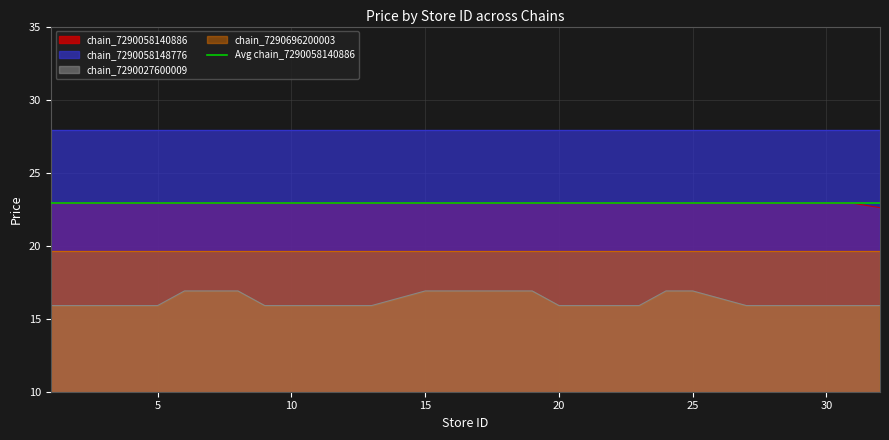

True or false: chain_7290027600009 and chain_7290058140886 intersect in this chart.

False